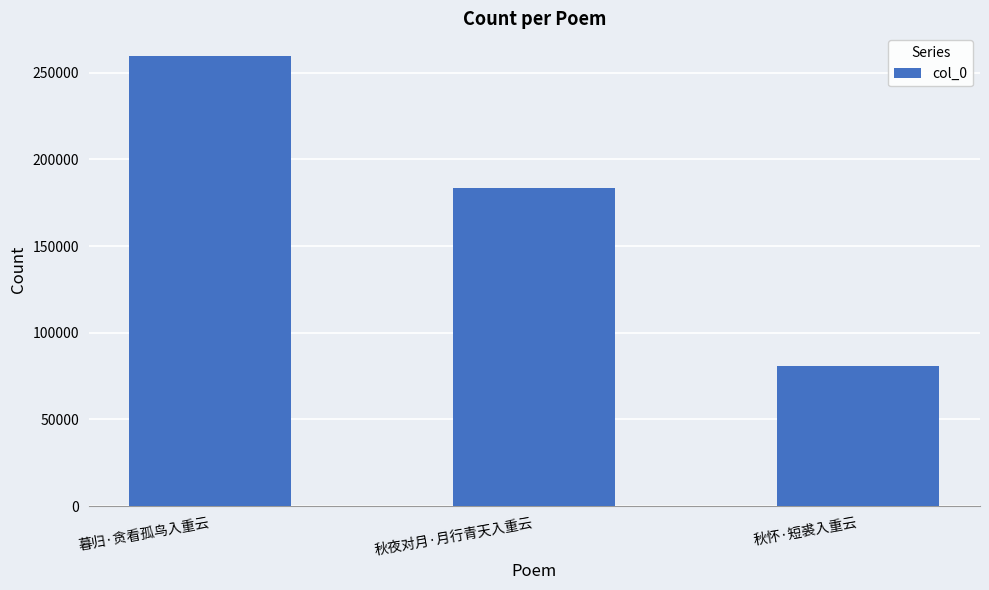

Reading left to right, list all the values displayed in this chart.

暮归·贪看孤鸟入重云=259753	秋夜对月·月行青天入重云=183328	秋怀·短裘入重云=80549